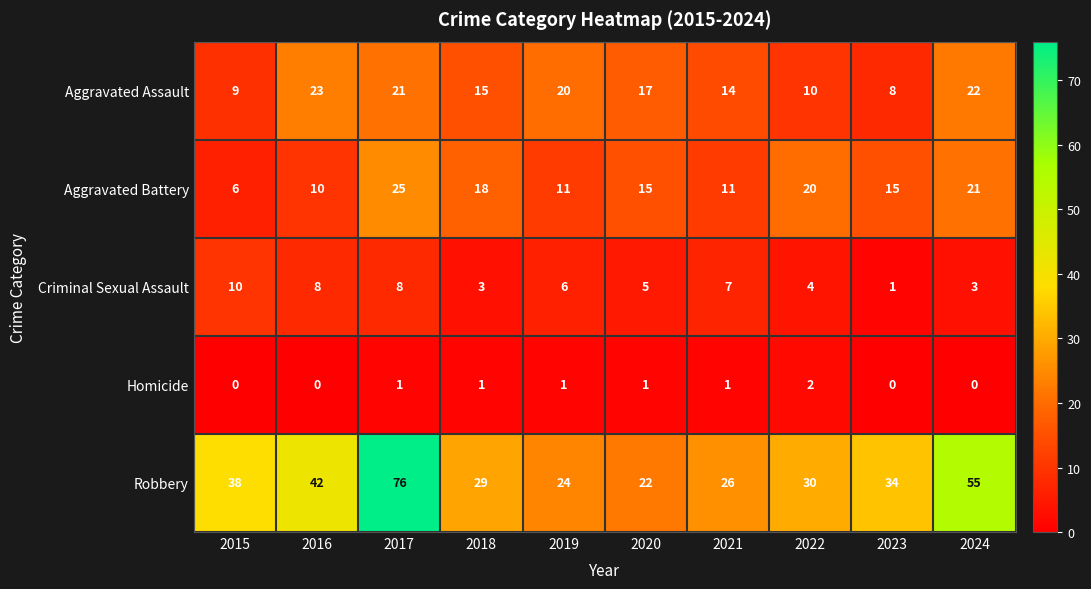

What is the spread (max minus min) of values at 2024?

55